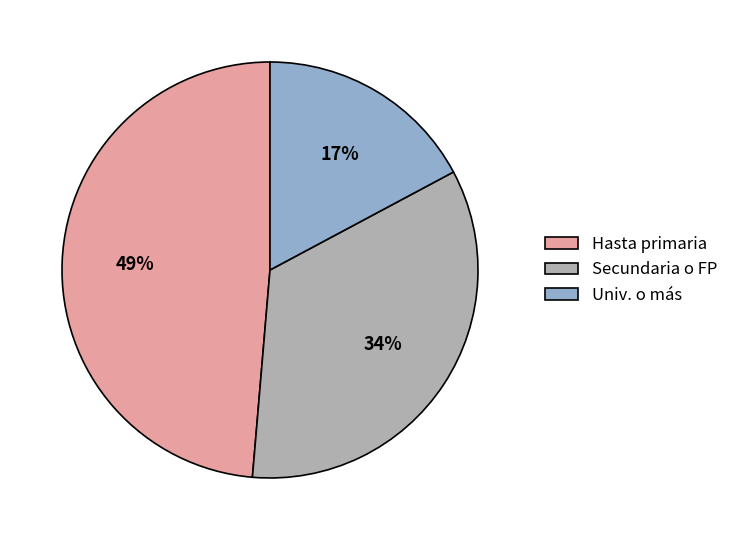

Does Univ. o más represent more than half of the total?

No